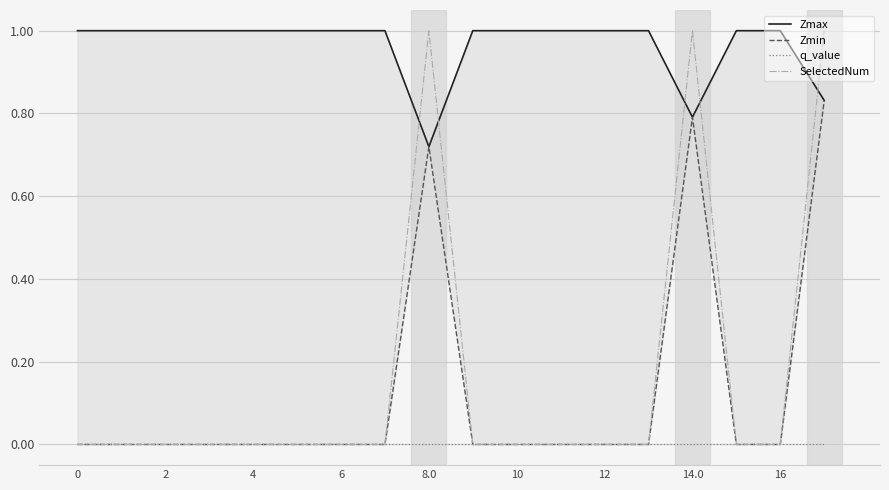

True or false: SelectedNum has a value of 0 at 8.0.

False